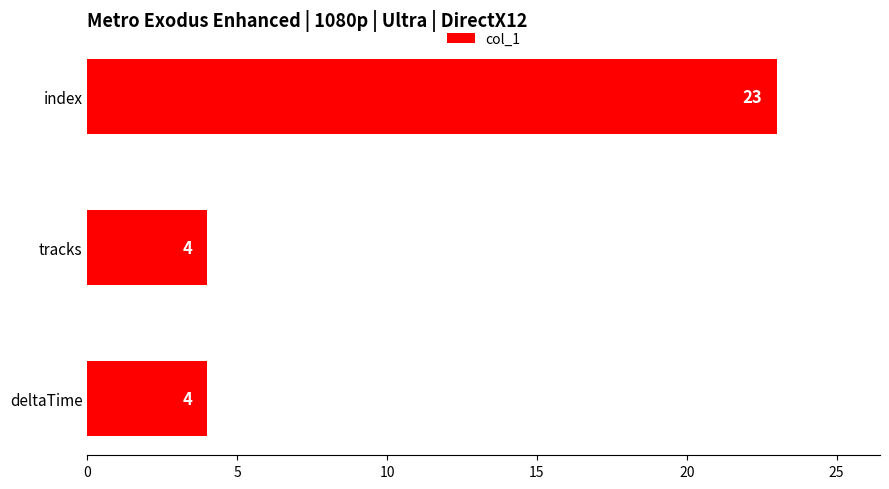

Which has a higher value, tracks or index?

index